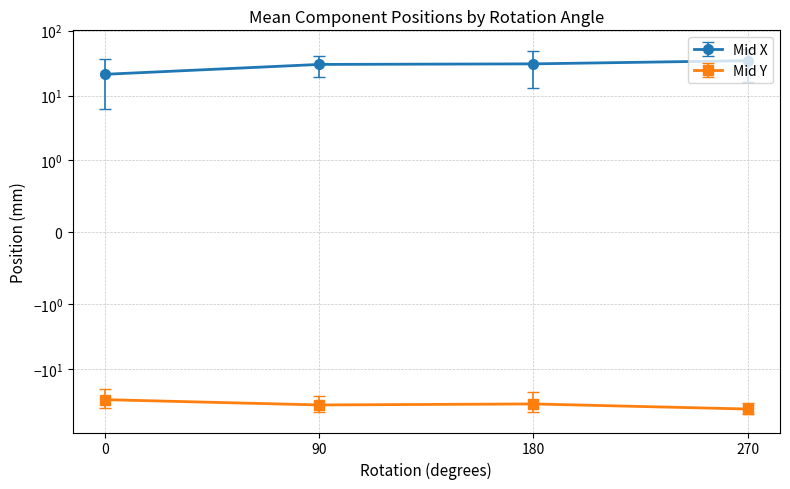

At 0, list the series in order from smallest to largest.

Mid Y, Mid X